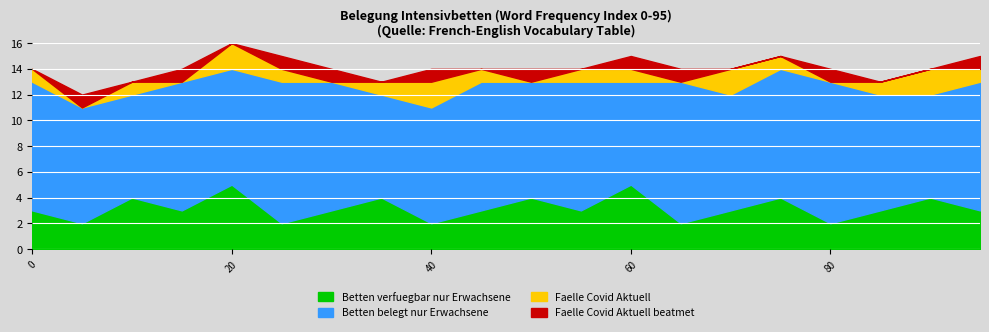

Reading right to left, extract all data points from this chart.

Betten verfuegbar nur Erwachsene: 3	4	3	2	4	3	2	5	3	4	3	2	4	3	2	5	3	4	2	3
Betten belegt nur Erwachsene: 10	8	9	11	10	9	11	8	10	9	10	9	8	10	11	9	10	8	9	10
Faelle Covid Aktuell: 1	2	1	0	1	2	0	1	1	0	1	2	1	0	1	2	0	1	0	1
Faelle Covid Aktuell beatmet: 1	0	0	1	0	0	1	1	0	1	0	1	0	1	1	0	1	0	1	0